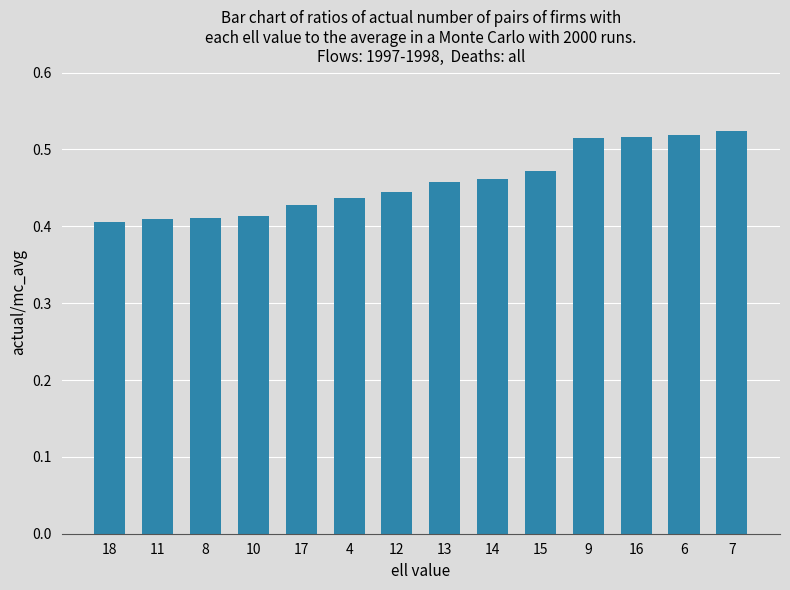

What is the difference between the maximum and minimum values?

0.1